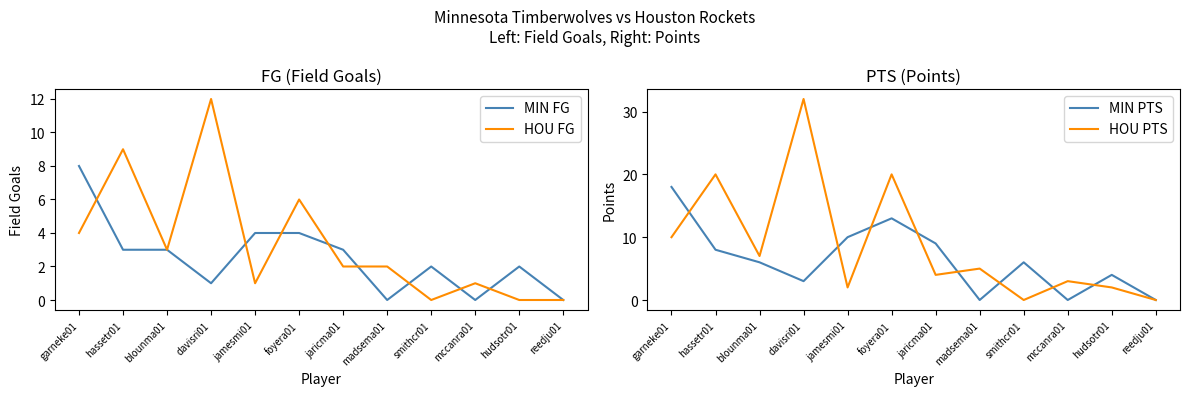

At which category does MIN FG reach its first local valley?

davisri01